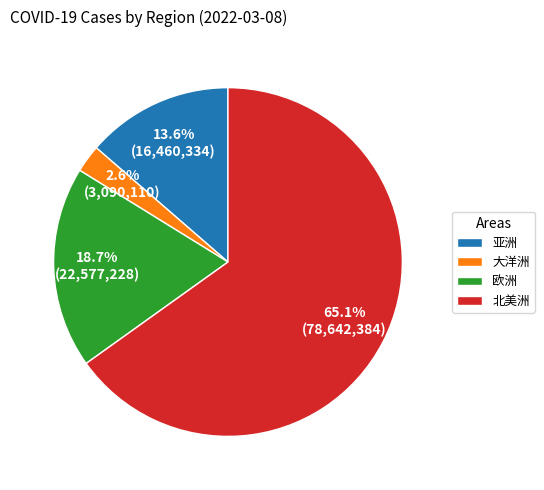

Which slice is the smallest?

大洋洲